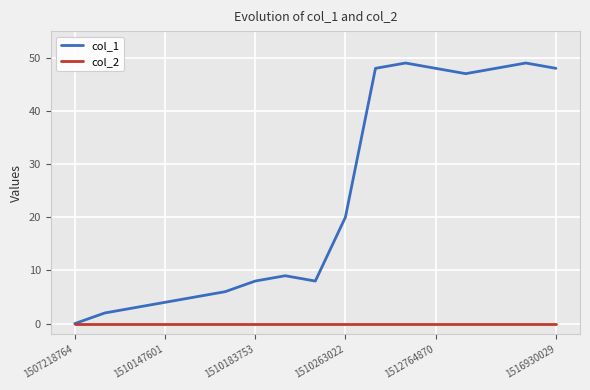

What is the sum of all col_1 values?

402